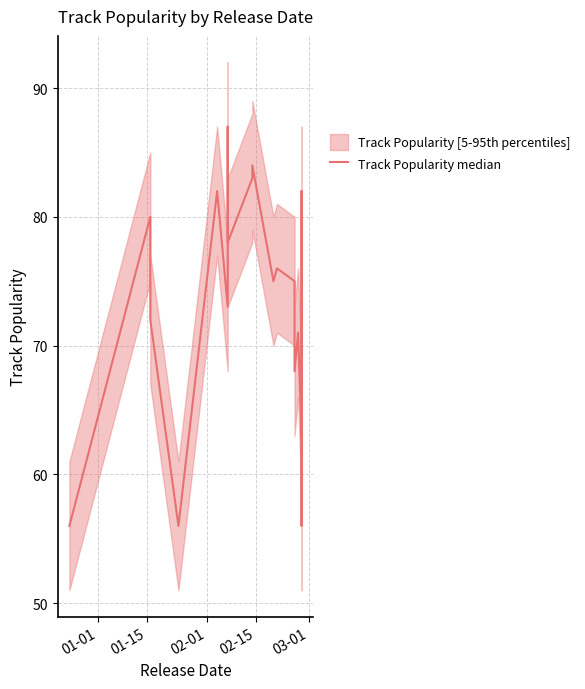

Reading left to right, transcribe all the data shown in this chart.

56	80	72	56	82	73	87	78	83	84	75	76	75	68	71	63	68	82	56	65